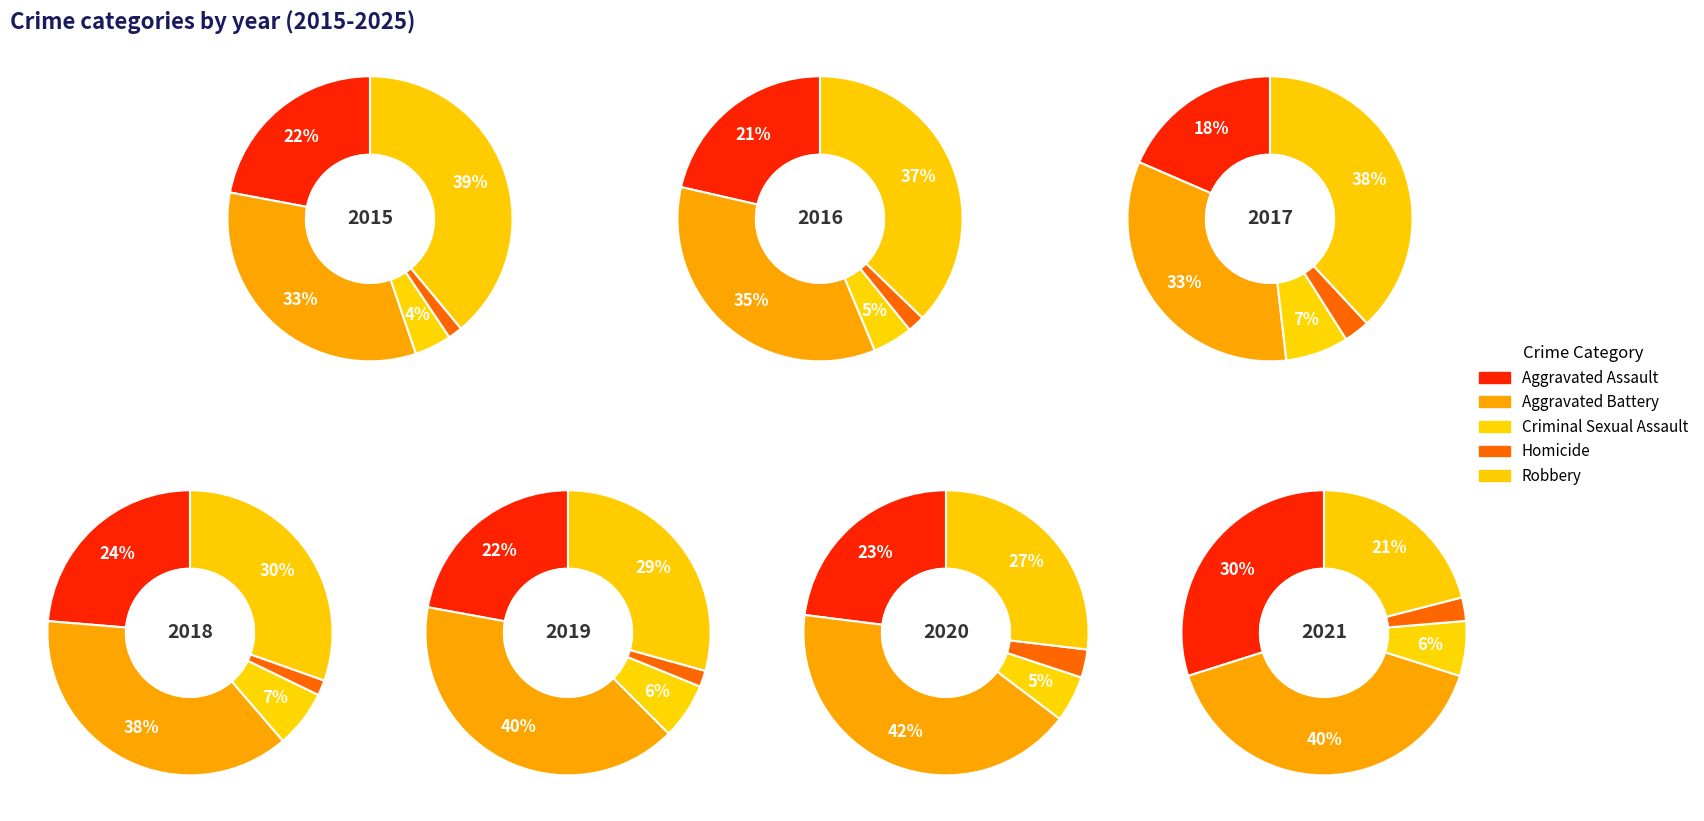

True or false: 5 accounts for 10% of the total.

True